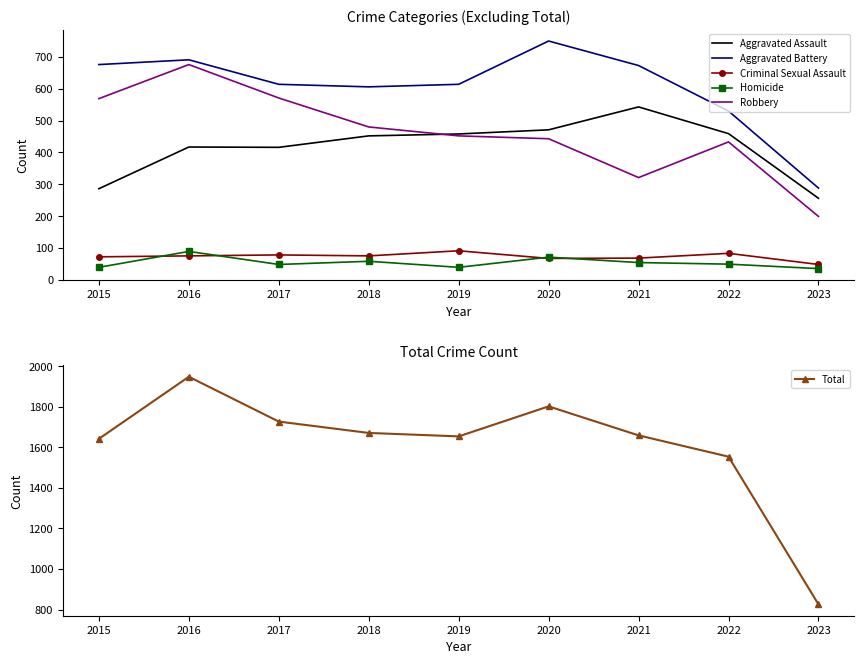

At which label does Homicide first exceed 49?

2016